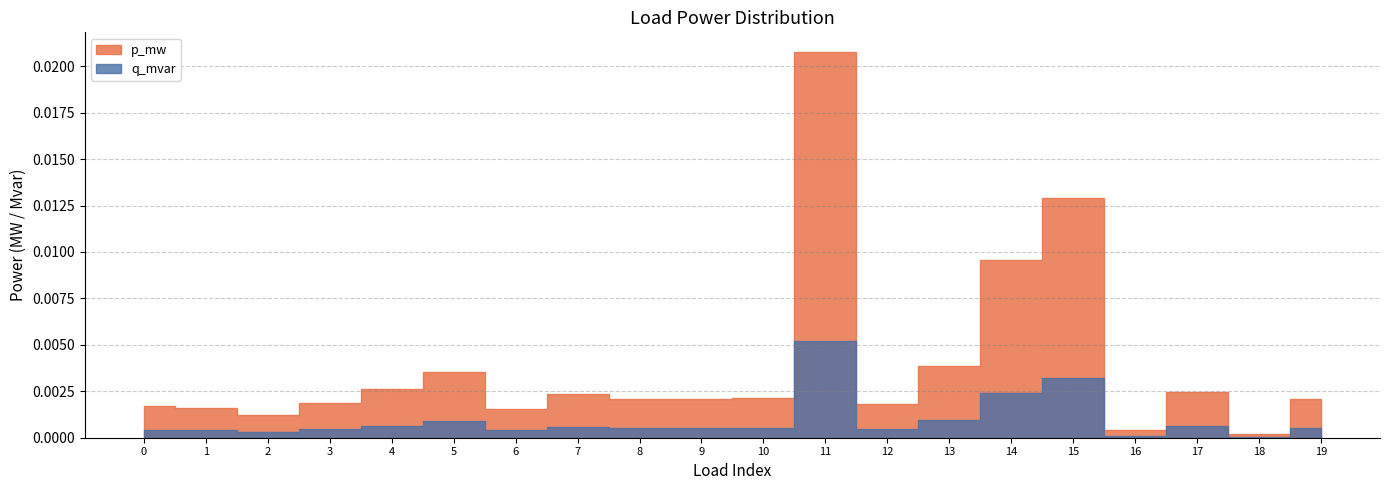

Which has a higher value, 1 or 3?

3